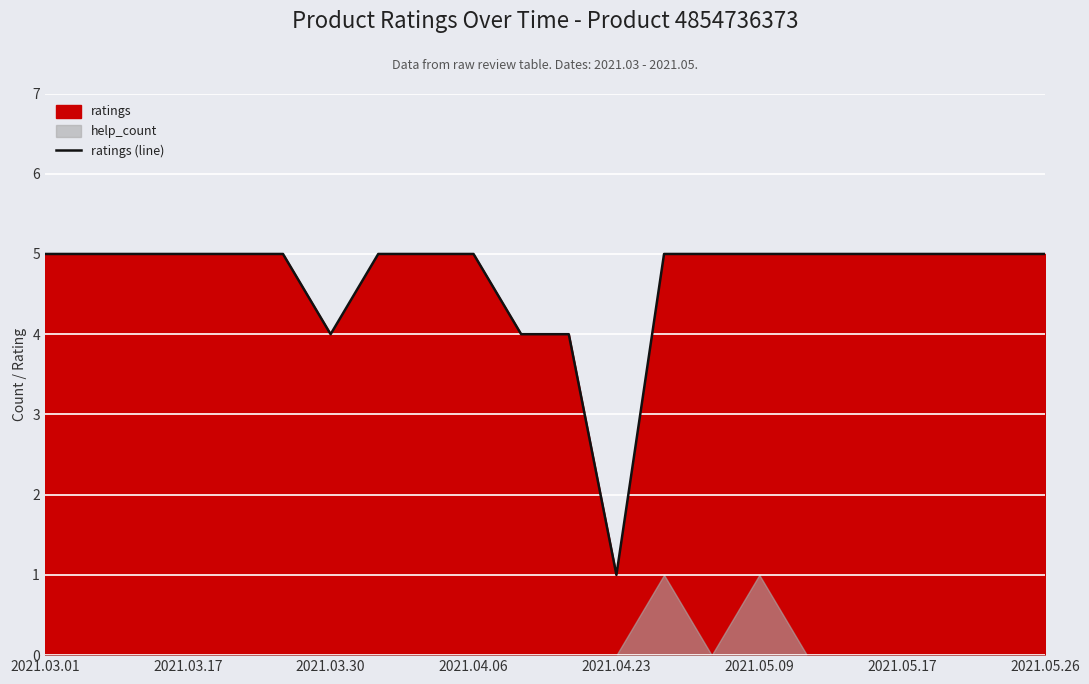

The ratings (line) series shows 1 at 2021.03.17. True or false?

False